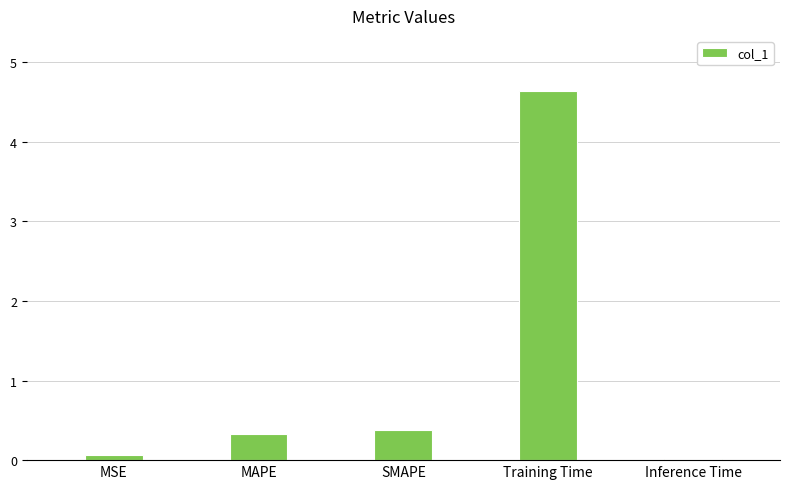

Rank the categories by value from lowest to highest.

Inference Time, MSE, MAPE, SMAPE, Training Time